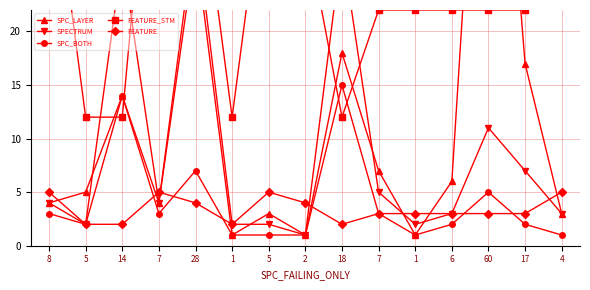

What is the average value of the FEATURE series?

3